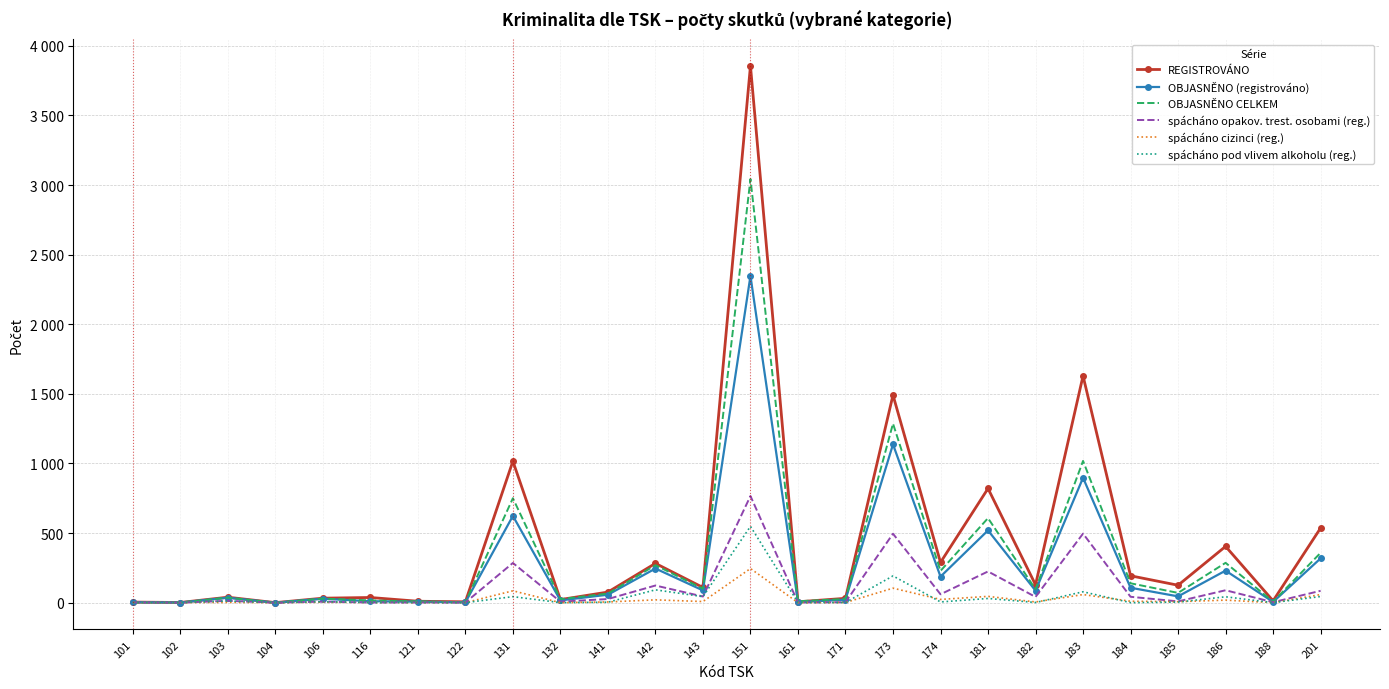

List the series in order of their peak value, lowest first.

spácháno cizinci (reg.), spácháno pod vlivem alkoholu (reg.), spácháno opakov. trest. osobami (reg.), OBJASNĚNO (registrováno), OBJASNĚNO CELKEM, REGISTROVÁNO